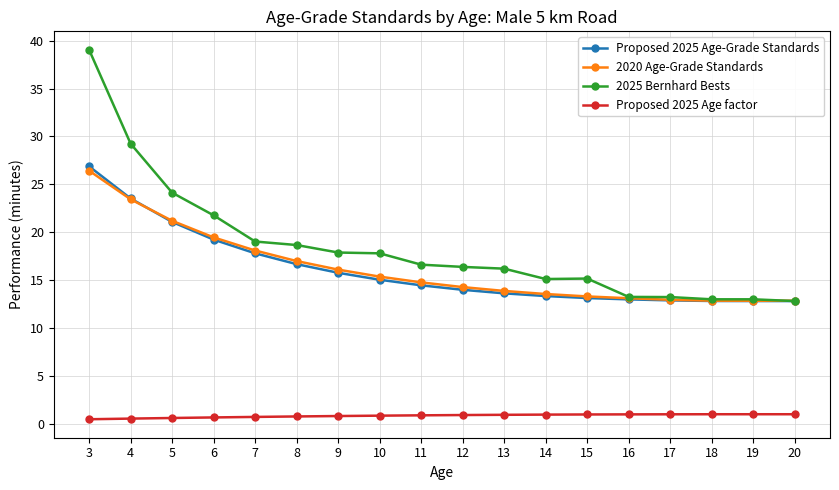

Which category has the highest value across all series?

3